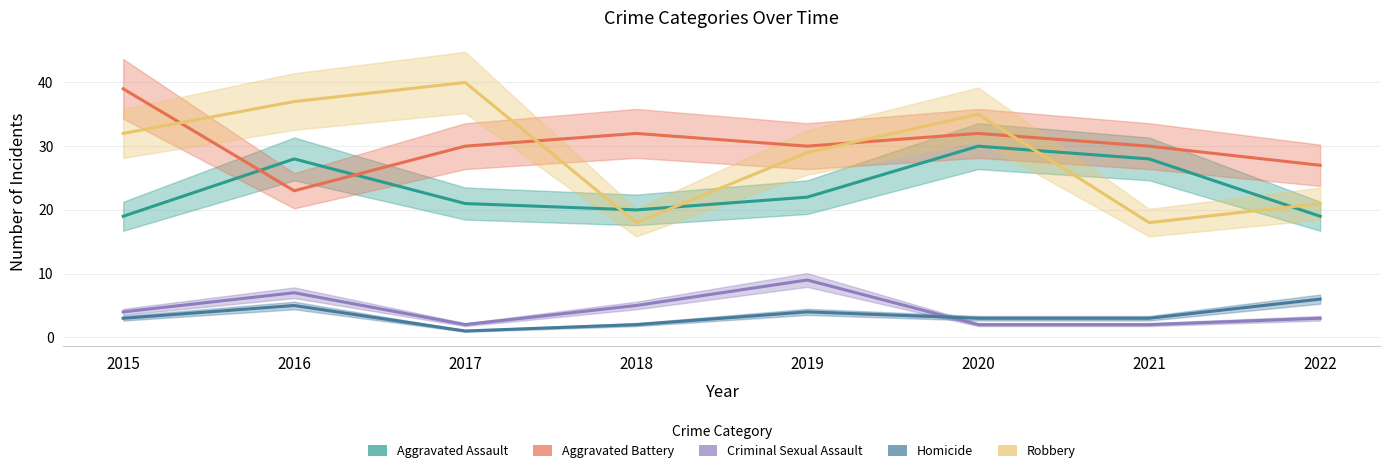

Reading right to left, list all the values displayed in this chart.

Aggravated Assault: 2022=19	2021=28	2020=30	2019=22	2018=20	2017=21	2016=28	2015=19
Aggravated Battery: 2022=27	2021=30	2020=32	2019=30	2018=32	2017=30	2016=23	2015=39
Criminal Sexual Assault: 2022=3	2021=2	2020=2	2019=9	2018=5	2017=2	2016=7	2015=4
Homicide: 2022=6	2021=3	2020=3	2019=4	2018=2	2017=1	2016=5	2015=3
Robbery: 2022=21	2021=18	2020=35	2019=29	2018=18	2017=40	2016=37	2015=32